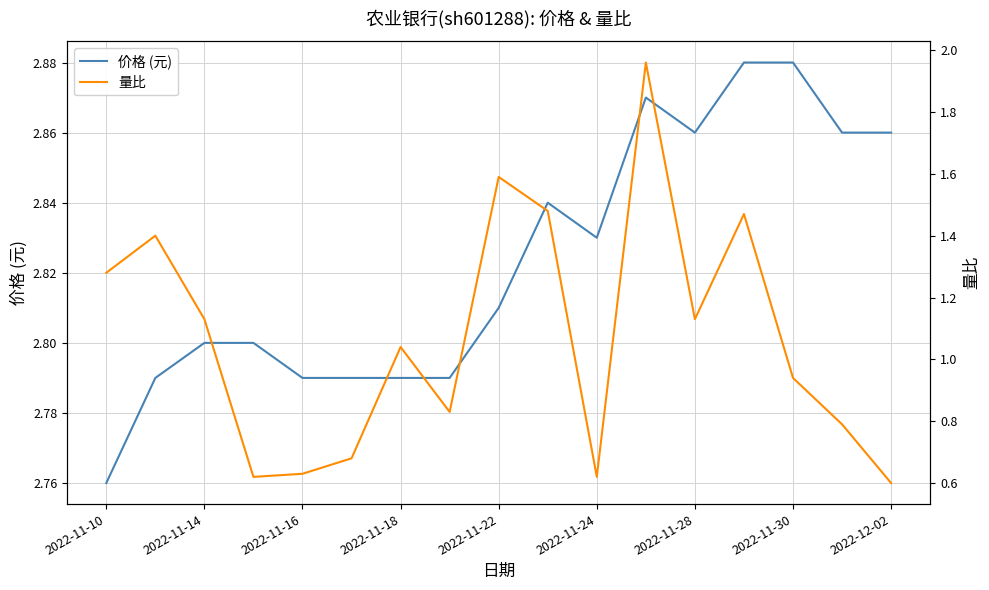

The 价格 (元) series shows 4.4 at 2022-12-02. True or false?

False